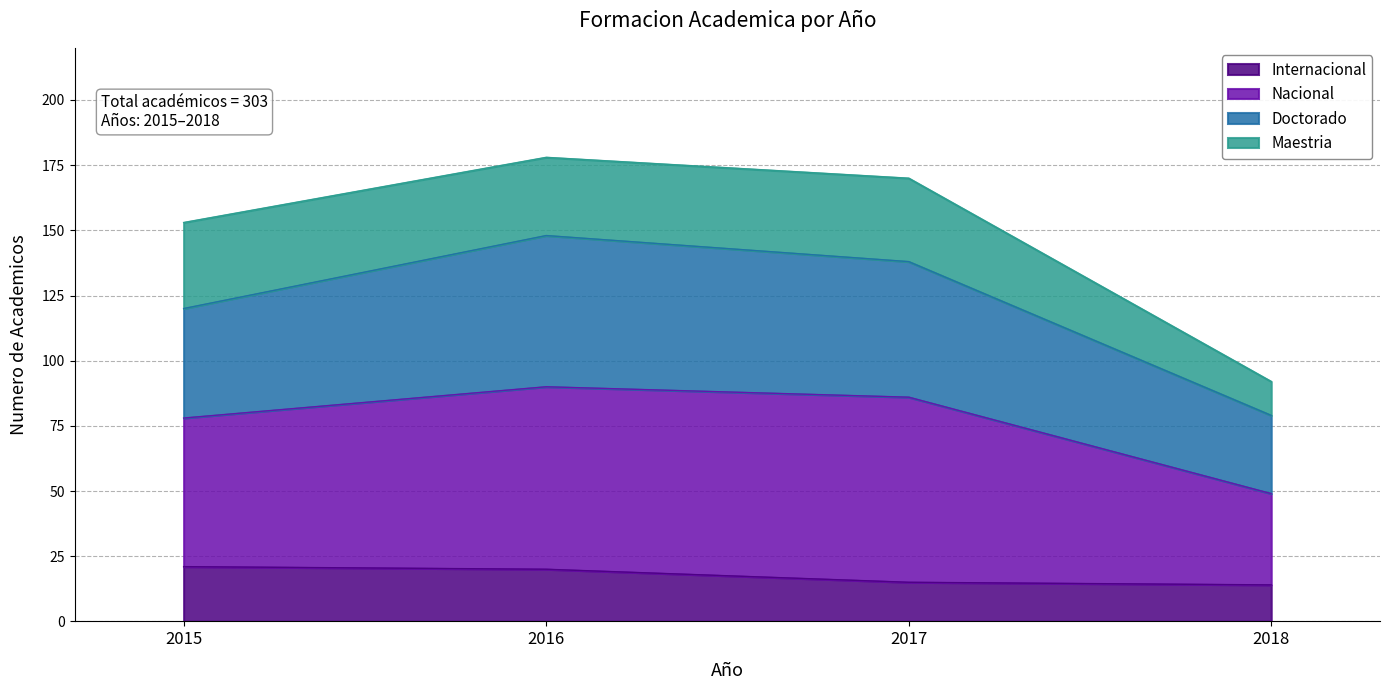

True or false: Internacional and Nacional cross at least once.

False